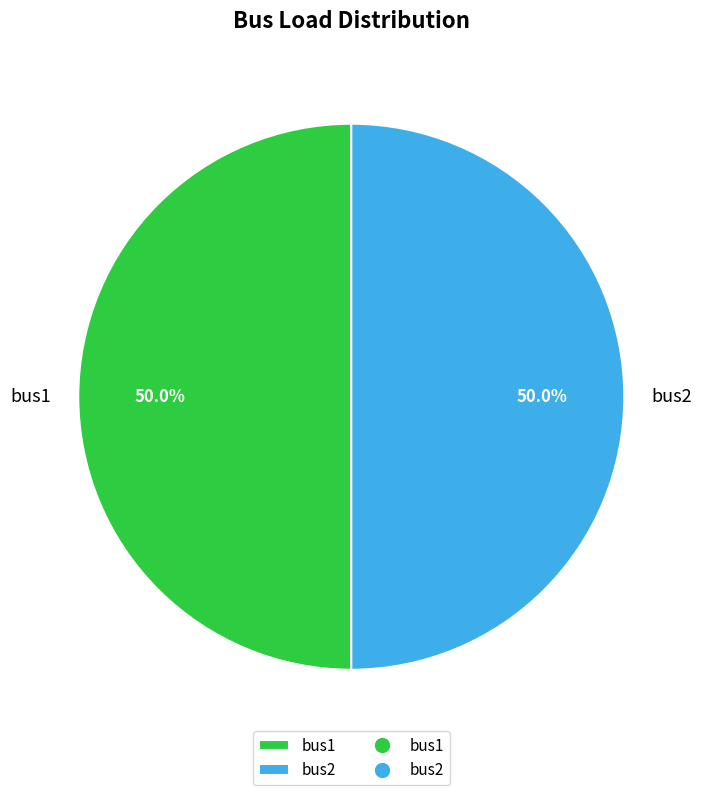

How many segments does this pie chart have?

2